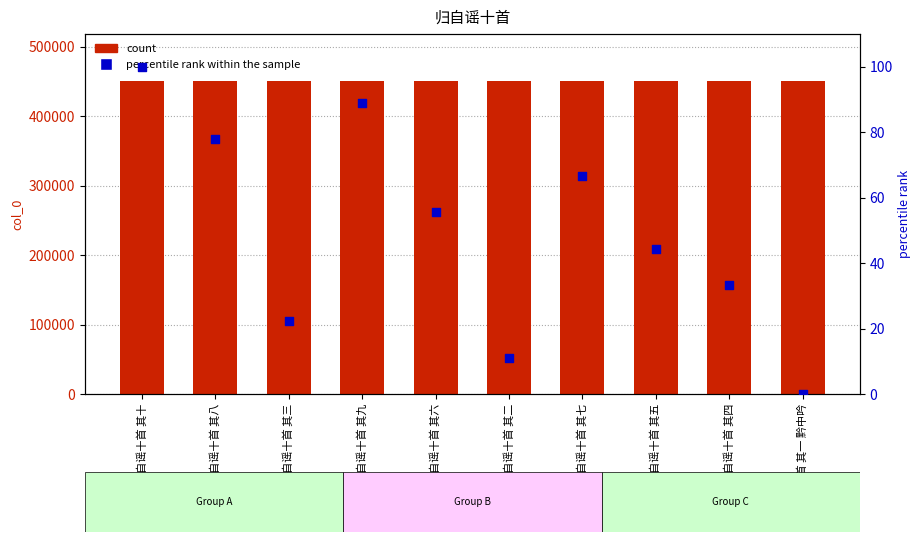

Which series contains the lowest Y value?

percentile rank within the sample